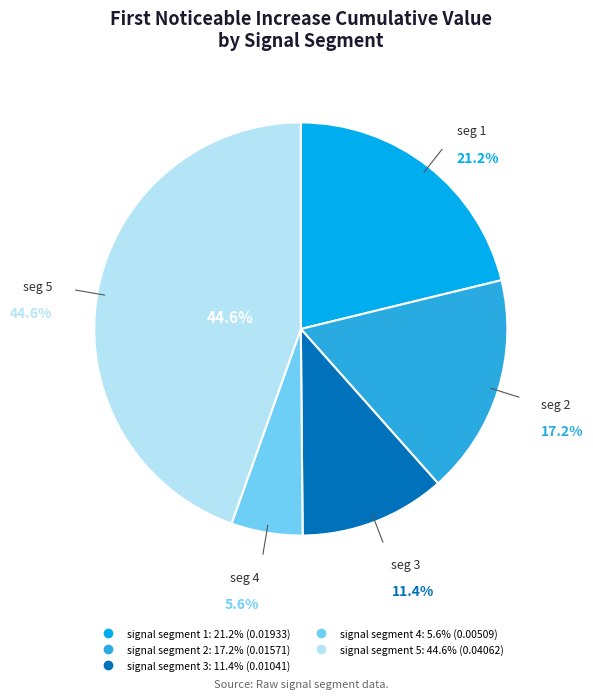

Combined, do signal segment 4 and signal segment 1 account for over 50%?

No